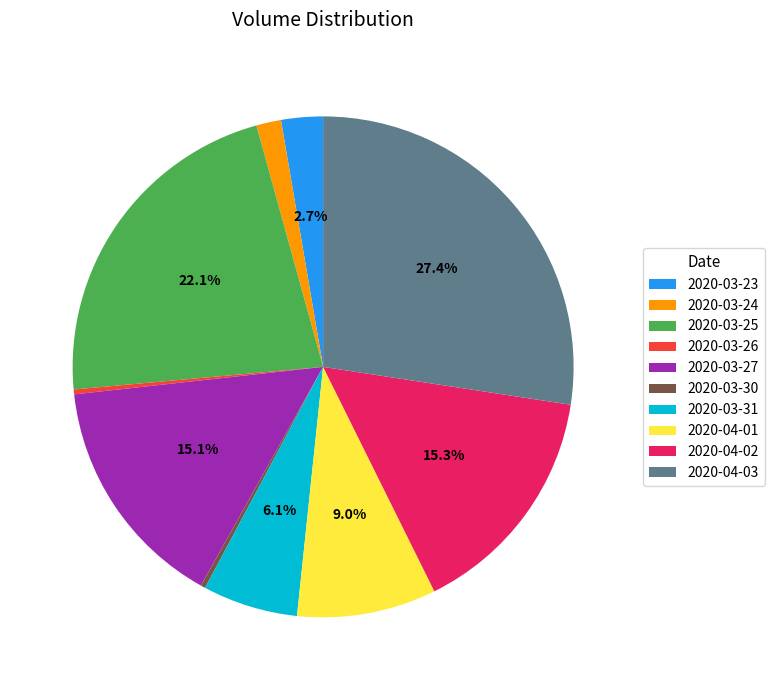

True or false: 2020-04-03 accounts for 14% of the total.

False